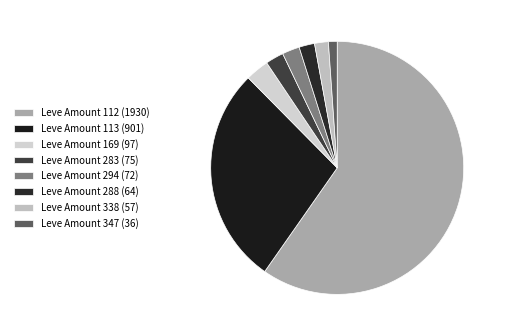

Does any single category account for the majority?

Yes